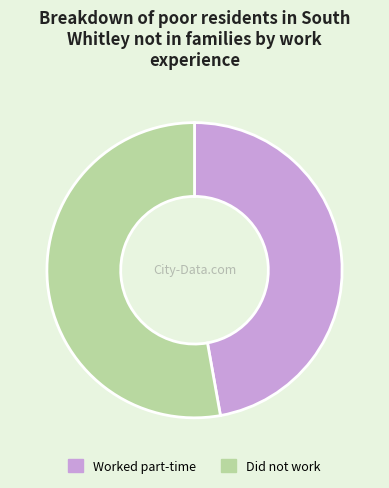

Is it true that Did not work is 53% of the pie?

True